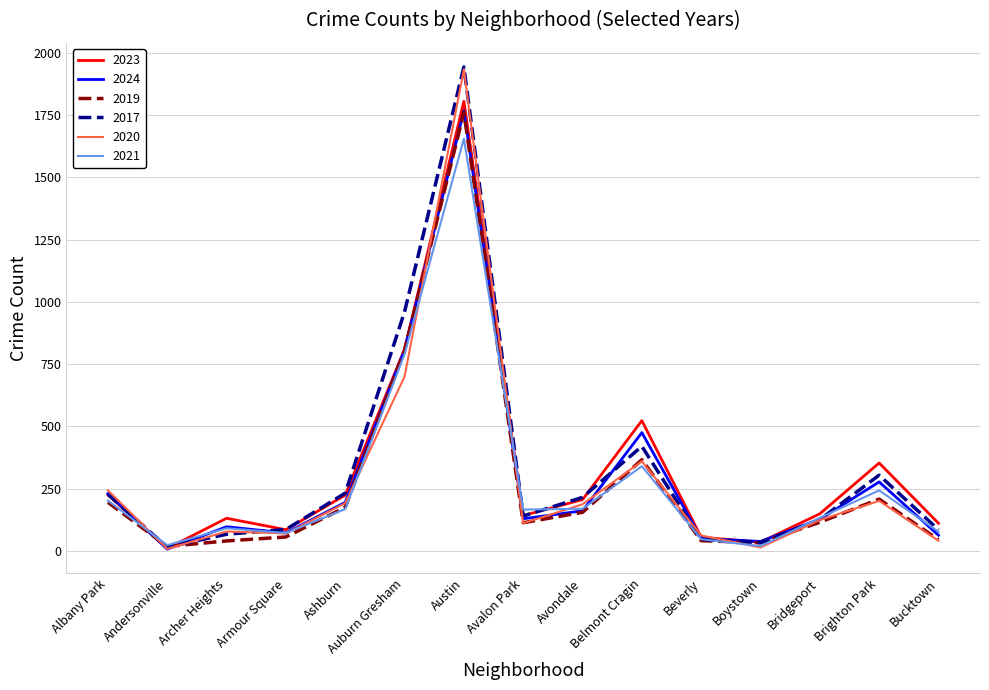

What is the maximum value for 2024?

1767